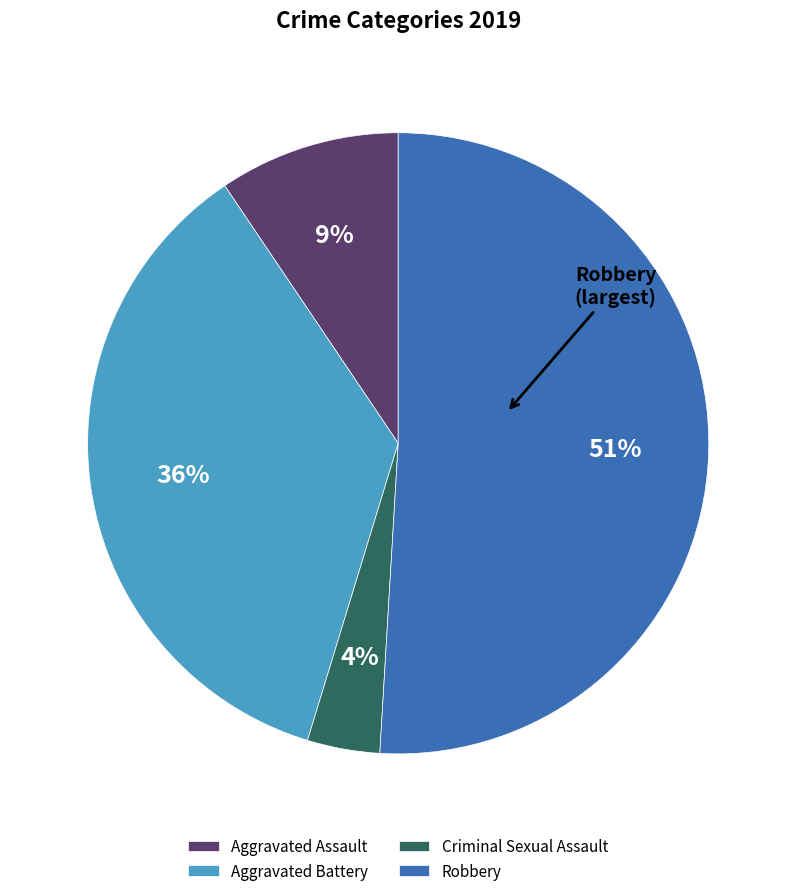

Between Robbery and Criminal Sexual Assault, which is larger?

Robbery